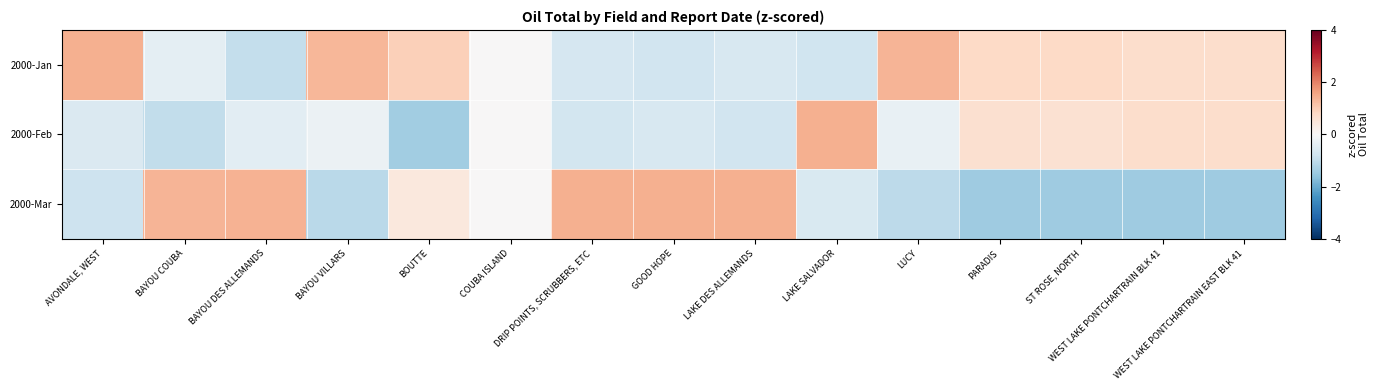

Reading left to right, list all the values displayed in this chart.

2000-Jan: AVONDALE, WEST=1.4	BAYOU COUBA=-0.4	BAYOU DES ALLEMANDS=-1.0	BAYOU VILLARS=1.3	BOUTTE=1.0	COUBA ISLAND=0.0	DRIP POINTS, SCRUBBERS, ETC=-0.7	GOOD HOPE=-0.8	LAKE DES ALLEMANDS=-0.6	LAKE SALVADOR=-0.8	LUCY=1.3	PARADIS=0.8	ST ROSE, NORTH=0.8	WEST LAKE PONTCHARTRAIN BLK 41=0.7	WEST LAKE PONTCHARTRAIN EAST BLK 41=0.7
2000-Feb: AVONDALE, WEST=-0.6	BAYOU COUBA=-1.0	BAYOU DES ALLEMANDS=-0.4	BAYOU VILLARS=-0.2	BOUTTE=-1.4	COUBA ISLAND=0.0	DRIP POINTS, SCRUBBERS, ETC=-0.7	GOOD HOPE=-0.6	LAKE DES ALLEMANDS=-0.8	LAKE SALVADOR=1.4	LUCY=-0.3	PARADIS=0.6	ST ROSE, NORTH=0.6	WEST LAKE PONTCHARTRAIN BLK 41=0.7	WEST LAKE PONTCHARTRAIN EAST BLK 41=0.7
2000-Mar: AVONDALE, WEST=-0.8	BAYOU COUBA=1.4	BAYOU DES ALLEMANDS=1.4	BAYOU VILLARS=-1.1	BOUTTE=0.4	COUBA ISLAND=0.0	DRIP POINTS, SCRUBBERS, ETC=1.4	GOOD HOPE=1.4	LAKE DES ALLEMANDS=1.4	LAKE SALVADOR=-0.6	LUCY=-1.0	PARADIS=-1.4	ST ROSE, NORTH=-1.4	WEST LAKE PONTCHARTRAIN BLK 41=-1.4	WEST LAKE PONTCHARTRAIN EAST BLK 41=-1.4